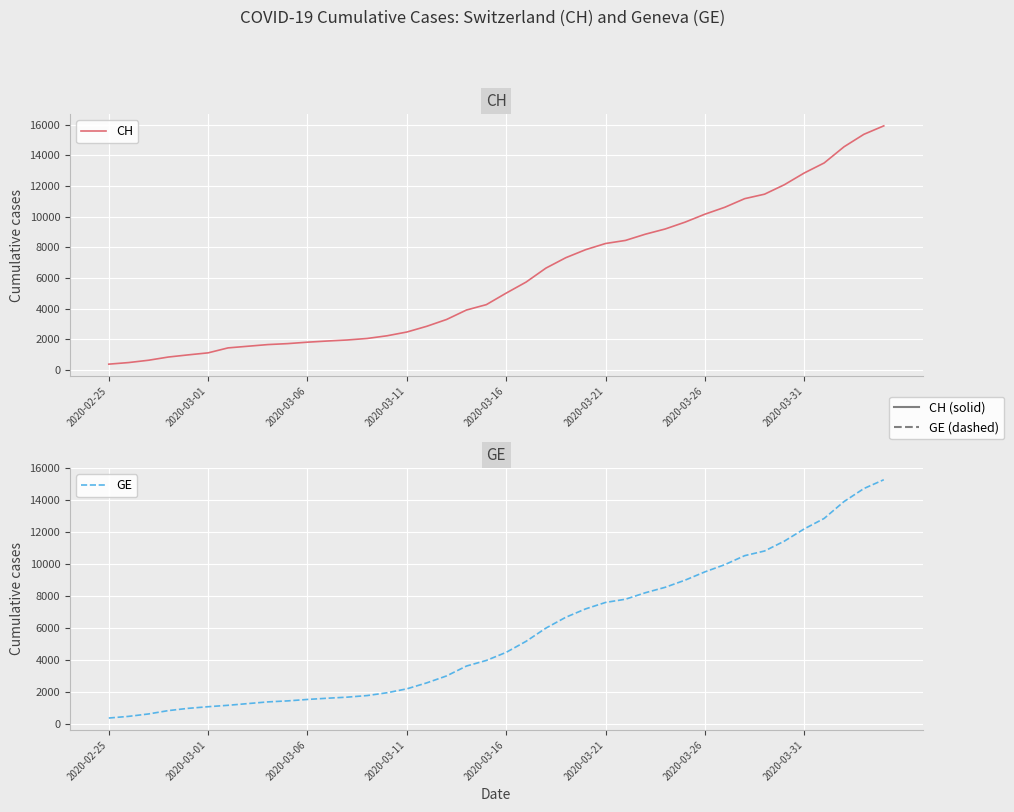

What are all the series names shown in the legend?

CH, GE